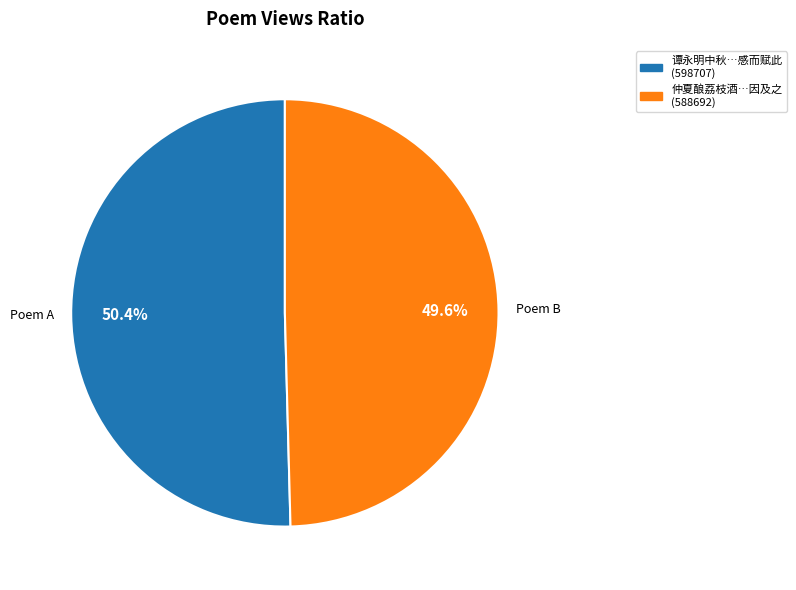

What percentage do Poem B and Poem A together represent?

100.0%